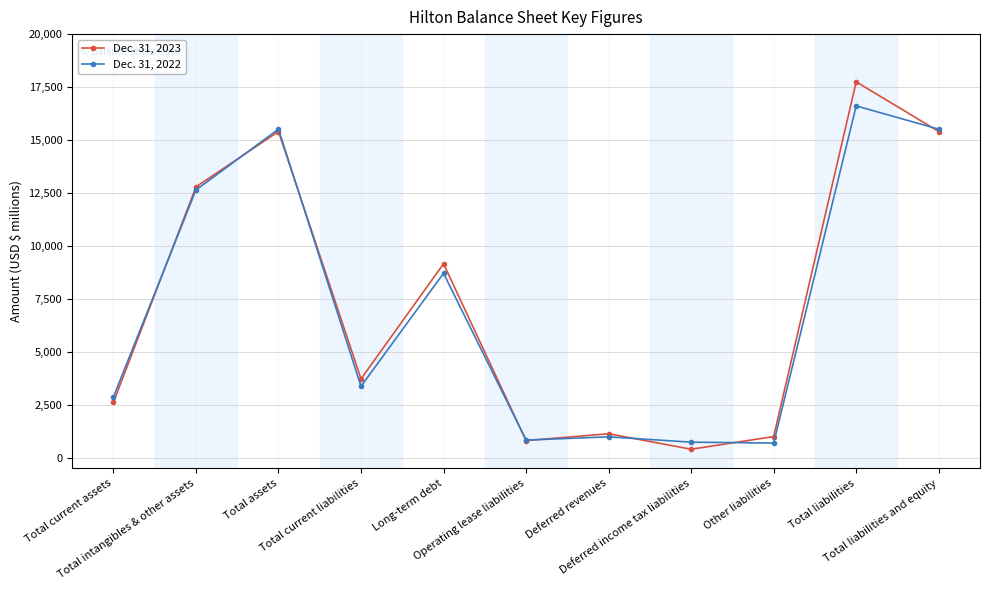

True or false: Dec. 31, 2022 has a value of 3419 at Total liabilities and equity.

False